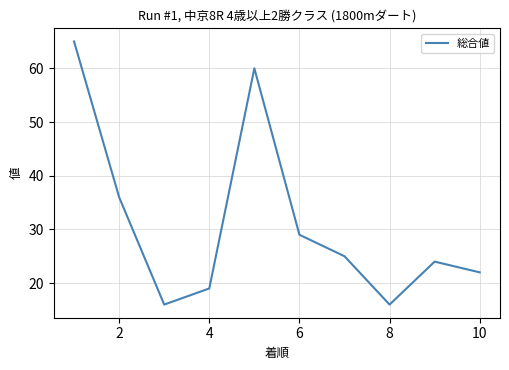

What is the difference between the maximum and minimum values?

49